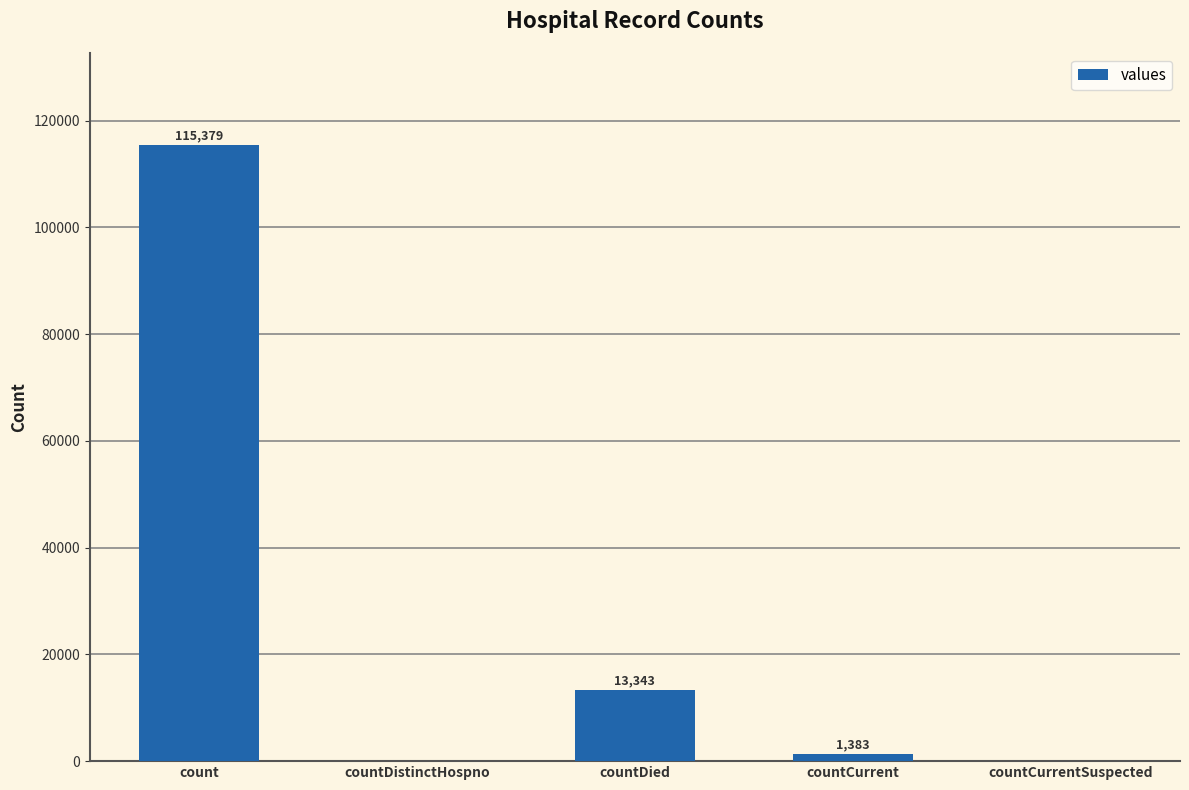

Are the bars grouped side by side (vs. stacked)?

No